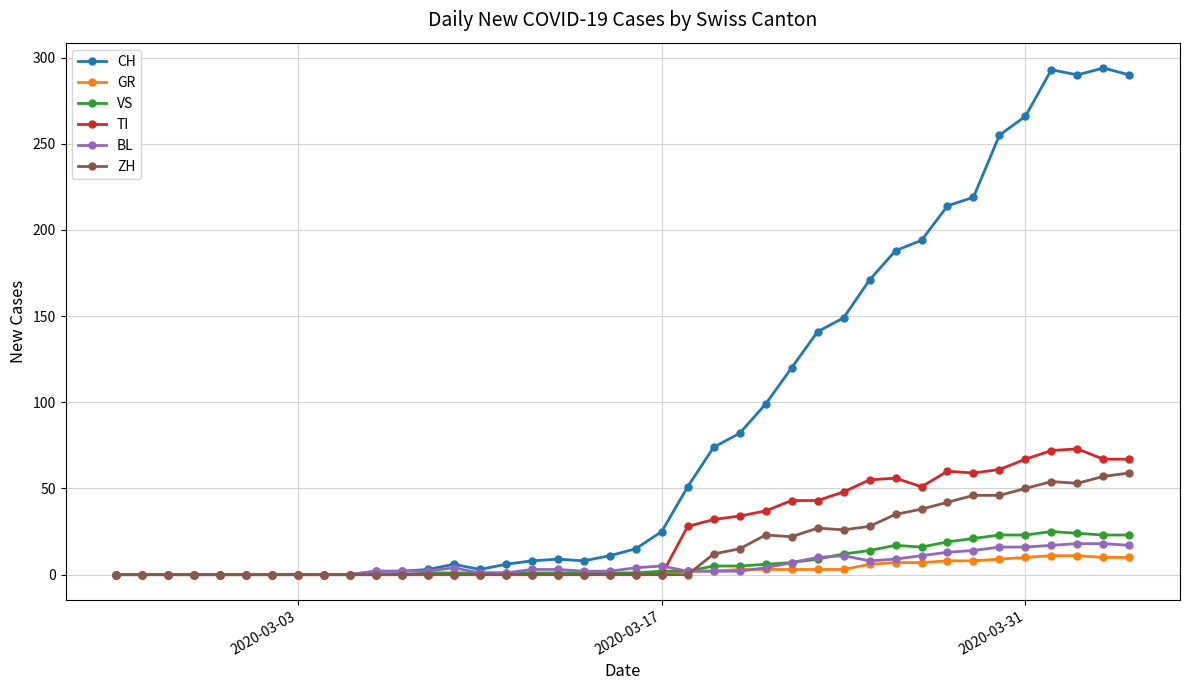

At how many categories does at least one series exceed 275?

4